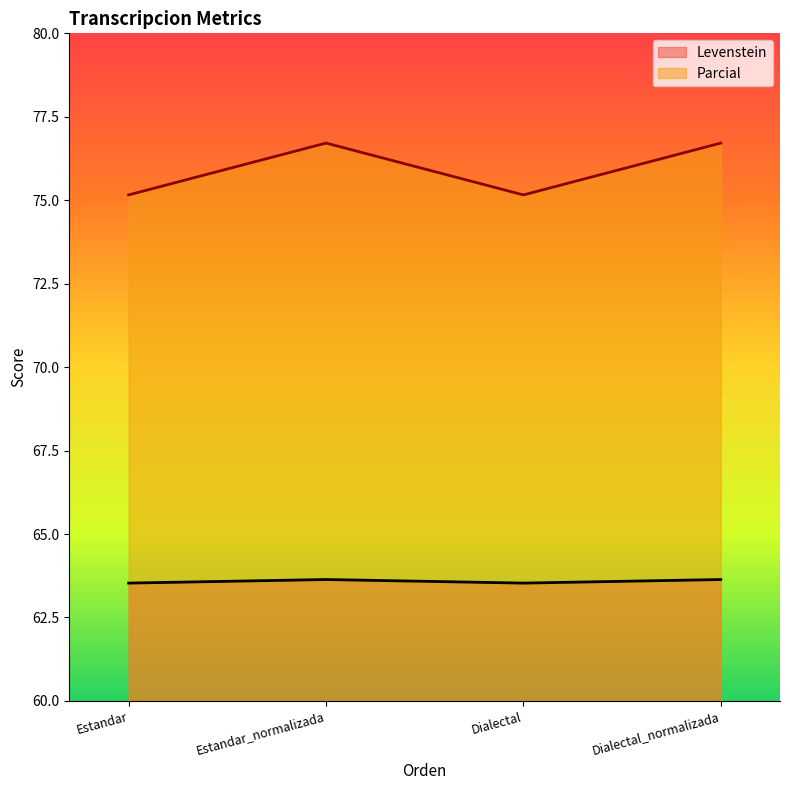

Is the value of Levenstein at Estandar greater than the value of Parcial at Estandar_normalizada?

No